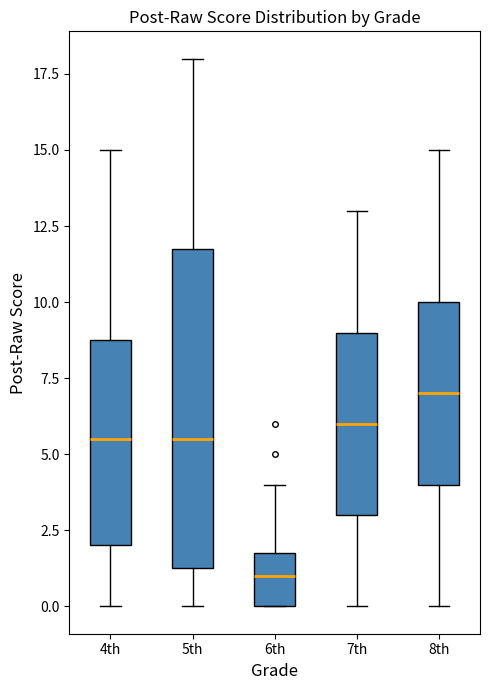

Where does the upper whisker of the box for 5th end on the y-axis? The values are not printed on the chart, so give them approximately, as read against the axis.

18.0